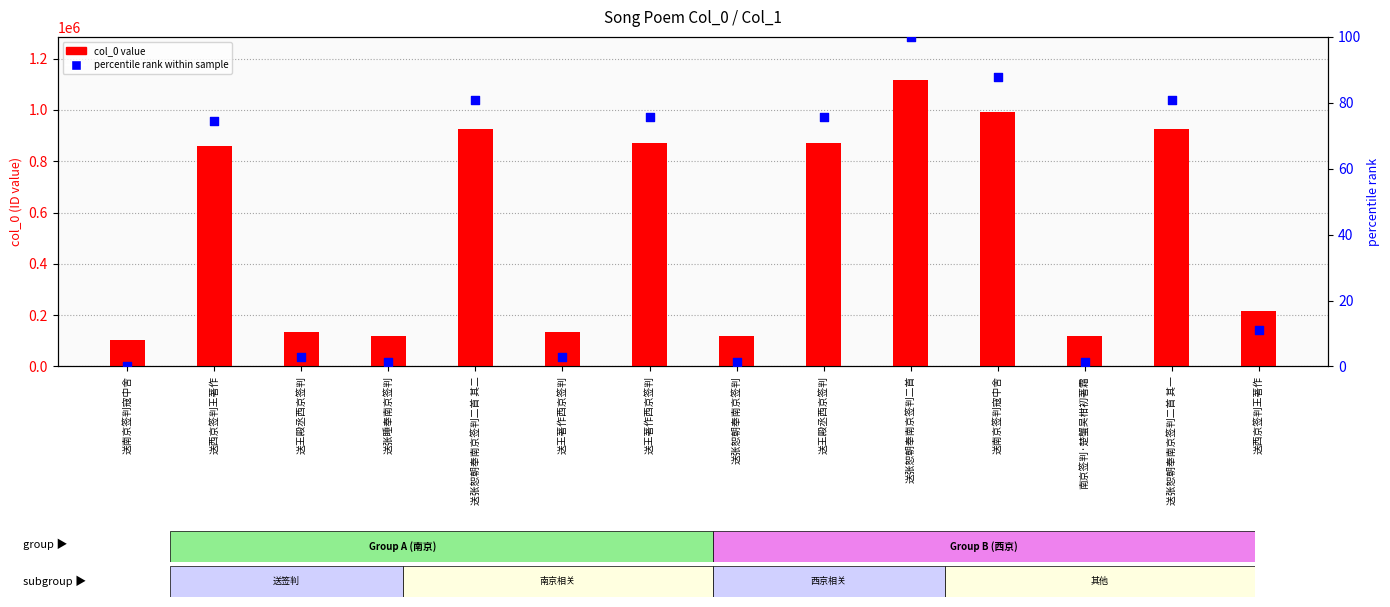

At which category is the sum across all series the highest?

送张恕朝奉南京签判二首